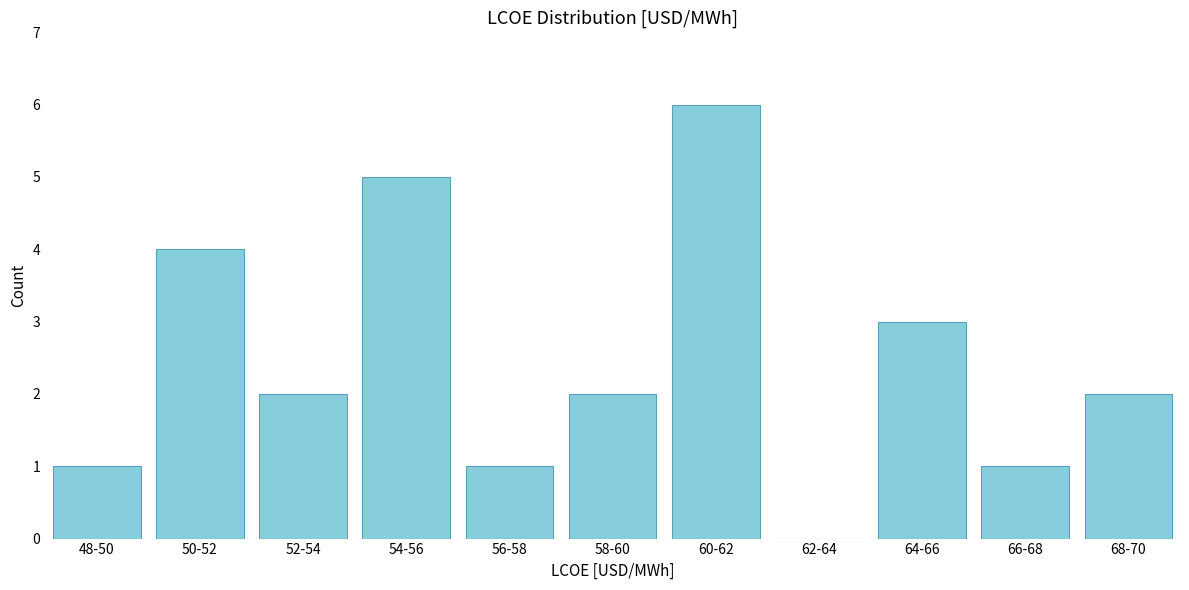

Reading left to right, list all the values displayed in this chart.

48-50=1	50-52=4	52-54=2	54-56=5	56-58=1	58-60=2	60-62=6	62-64=0	64-66=3	66-68=1	68-70=2